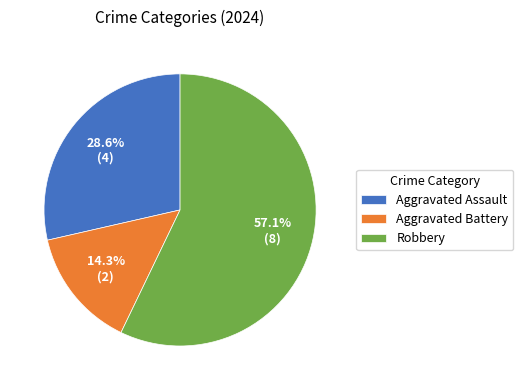

Is it true that Aggravated Battery is 14% of the pie?

True